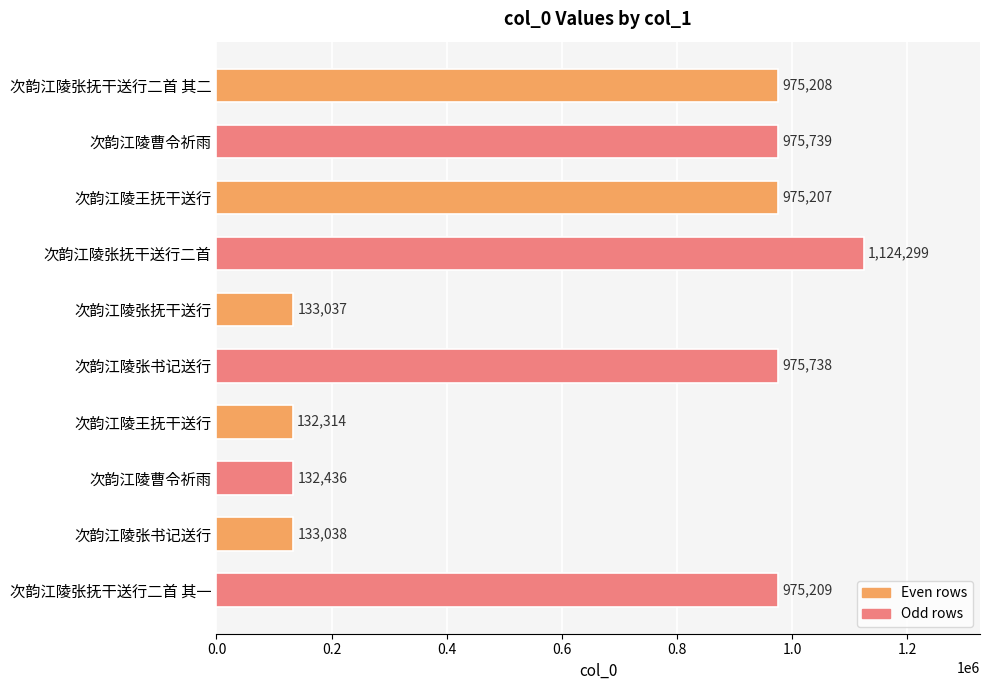

Which label corresponds to the largest value in the chart?

次韵江陵张抚干送行二首